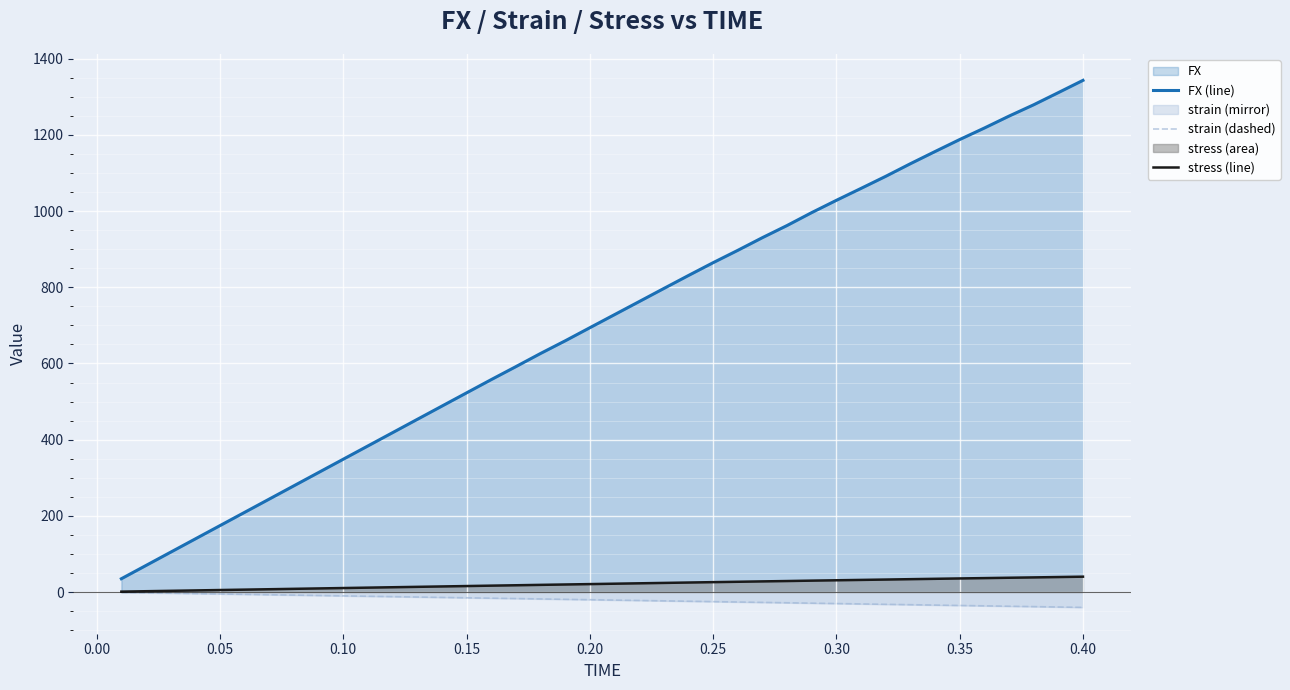

What is the greatest value displayed?

1343.4